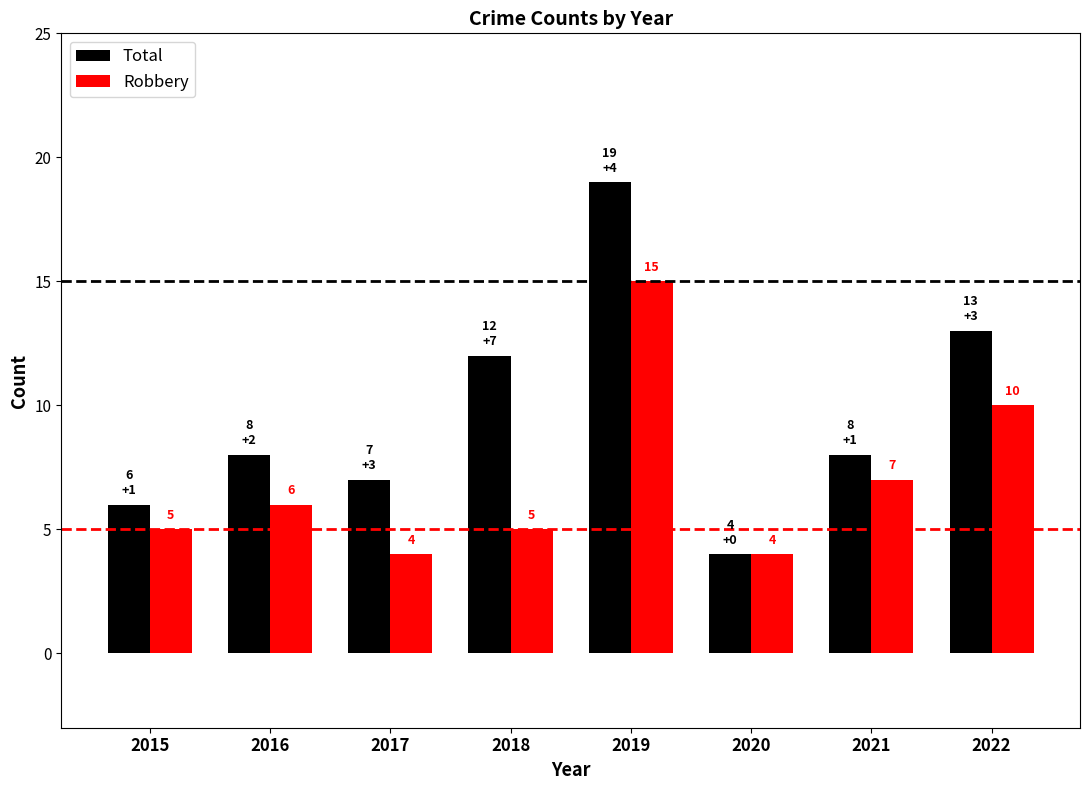

Rank the series at 2015 from highest to lowest value.

Total, Robbery